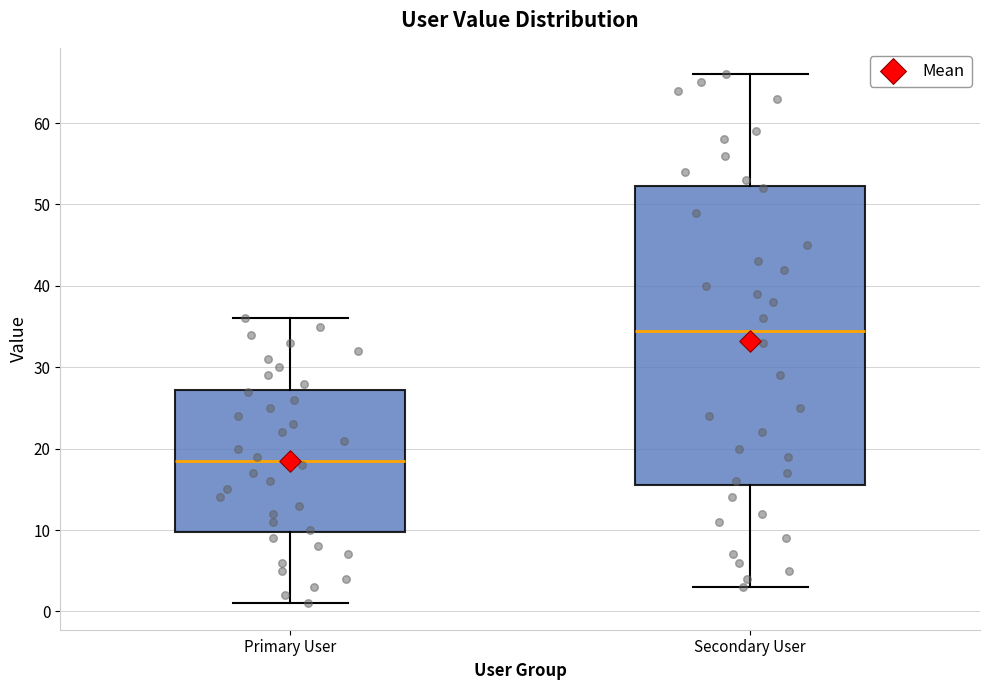

Reading left to right, read every box against the y-axis: the position of its median line, the range the box covers, and the ends of its whiskers. The values are not printed on the chart, so give them approximately, as read against the axis.

Primary User: median 19, box 10 to 27, whiskers 1 to 36
Secondary User: median 35, box 16 to 52, whiskers 3 to 66